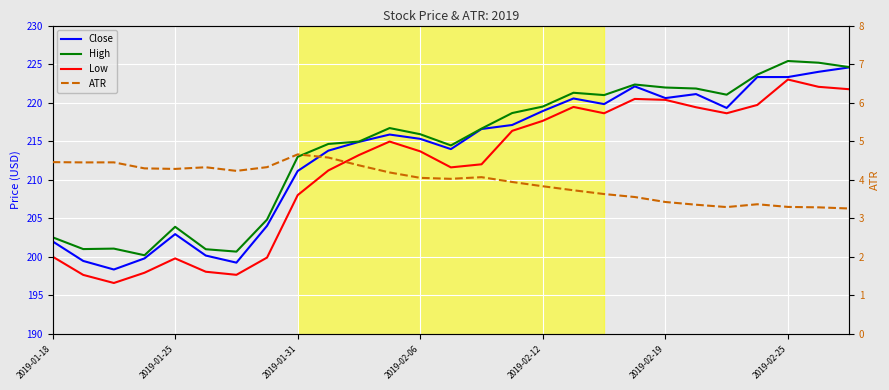

How many lines are shown in the chart?

4